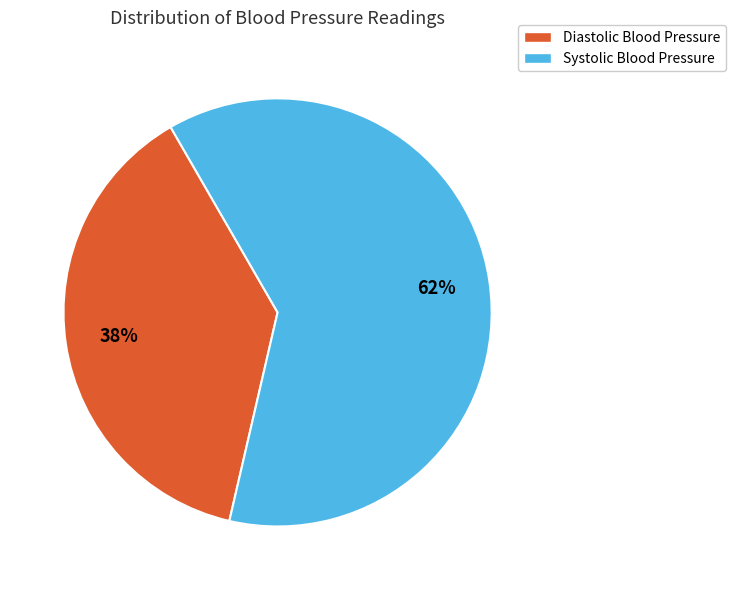

What percentage is the Diastolic Blood Pressure slice, to the nearest percent?

38%